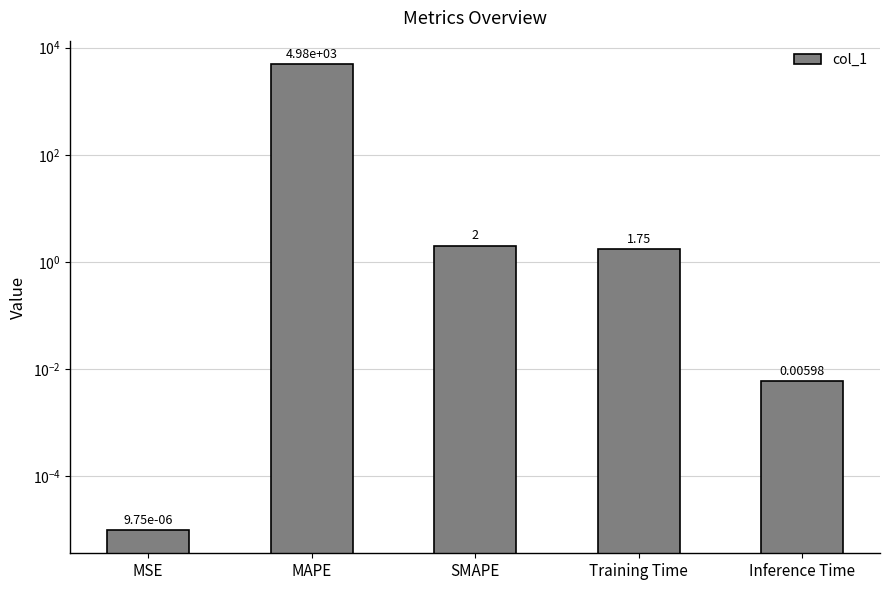

Where is the data nearest to the value 2488?

SMAPE